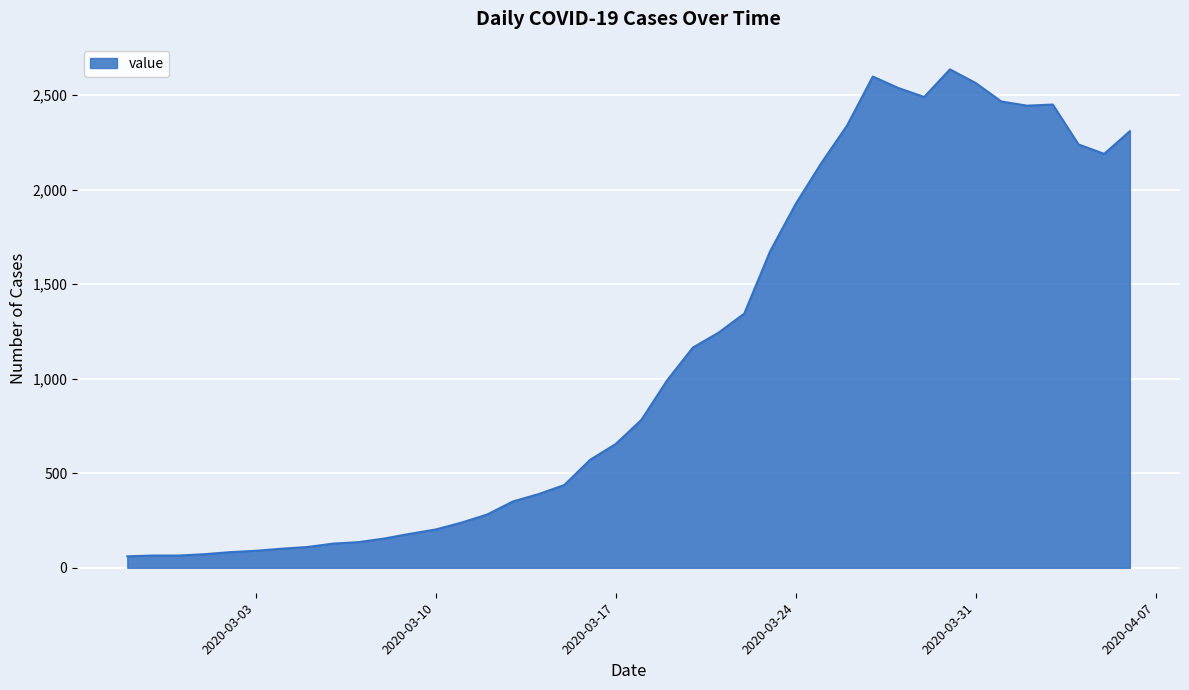

What is the difference between the maximum and minimum values?

2576